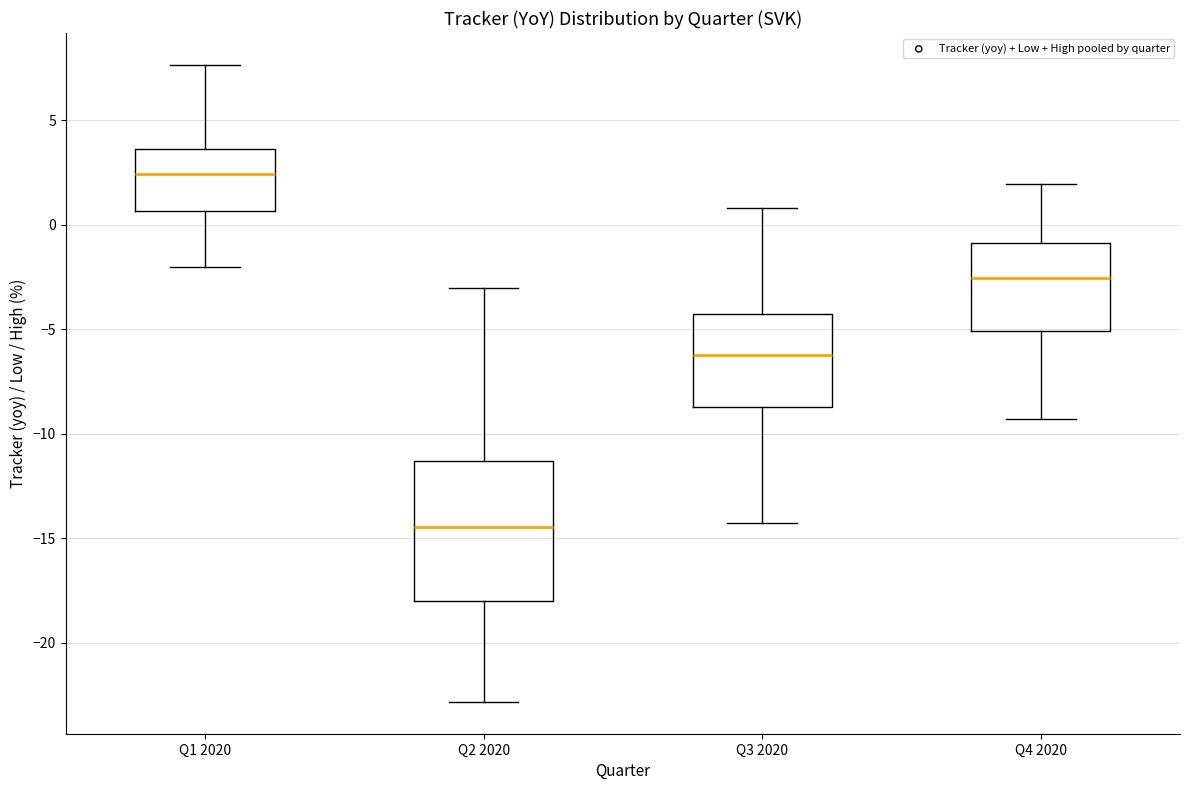

Where is the lower edge of the box for Q3 2020 on the y-axis? The values are not printed on the chart, so give them approximately, as read against the axis.

-8.5